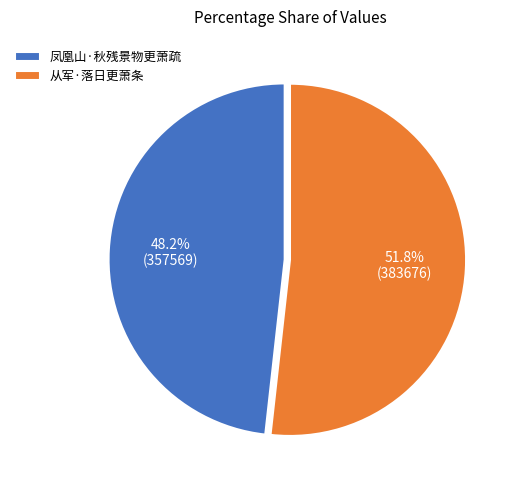

To the nearest percent, what is the difference between the largest and smallest slice percentages?

4%